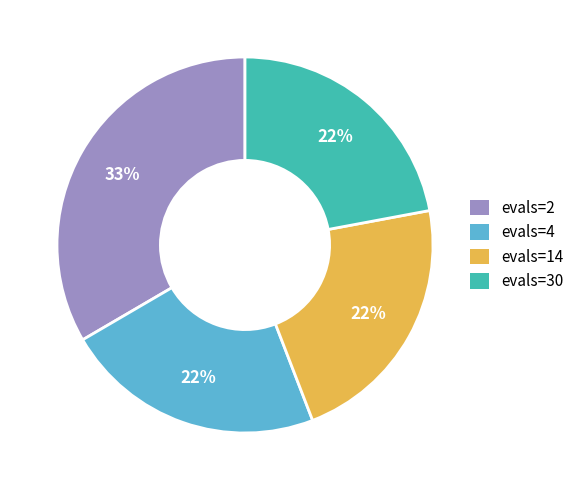

Is evals=30 the majority of the pie?

No